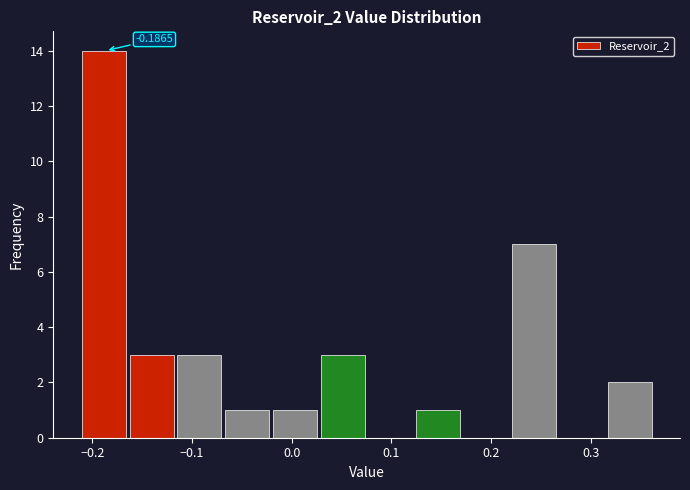

Over which range of the x-axis is the bar tallest?

-0.21 to -0.16